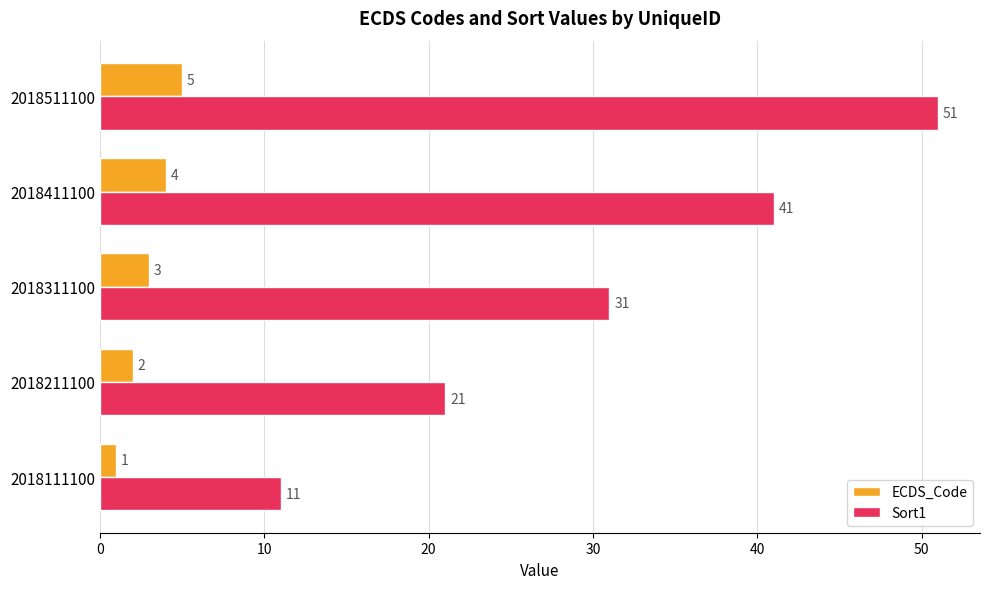

Is it true that Sort1 equals 42 at 2018311100?

False